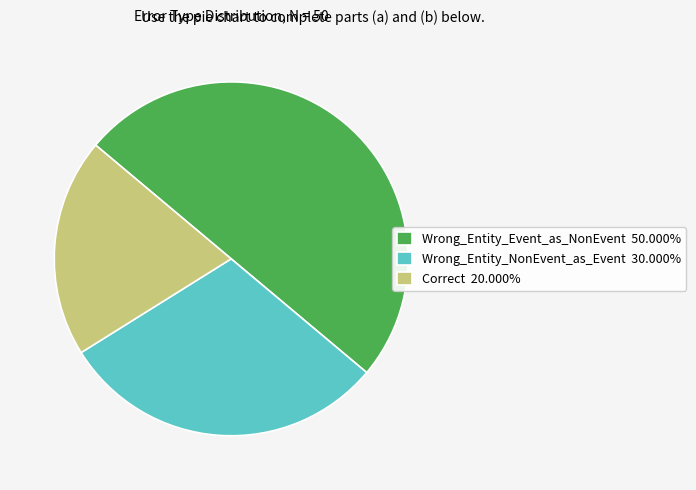

Which category has the biggest portion of the pie?

Wrong_Entity_Event_as_NonEvent